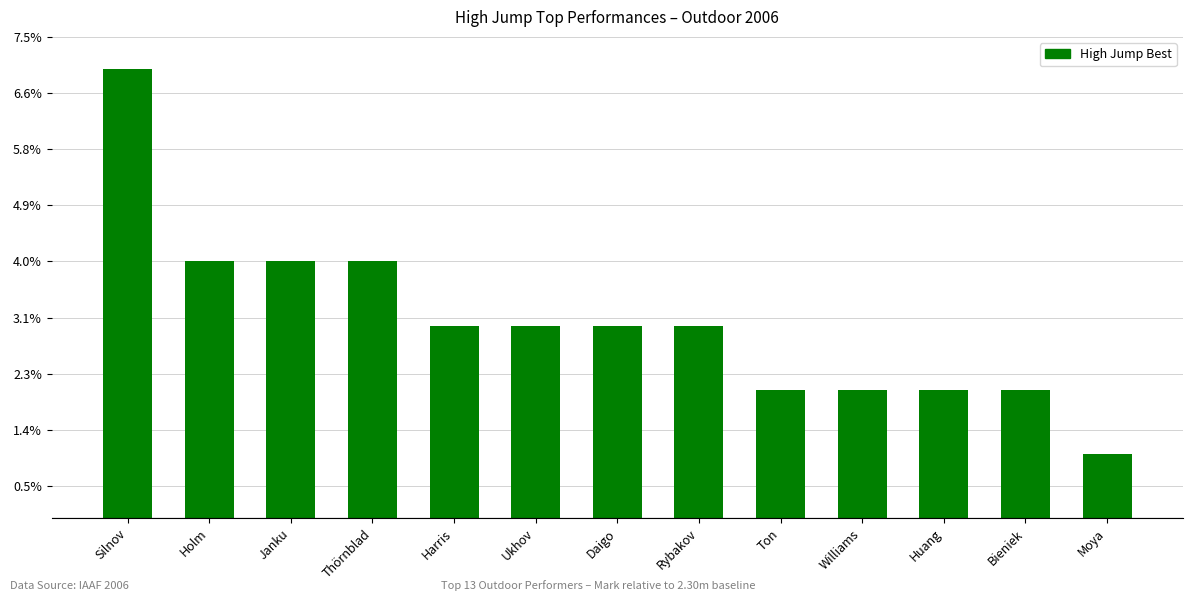

What is the sum of all values?

0.4